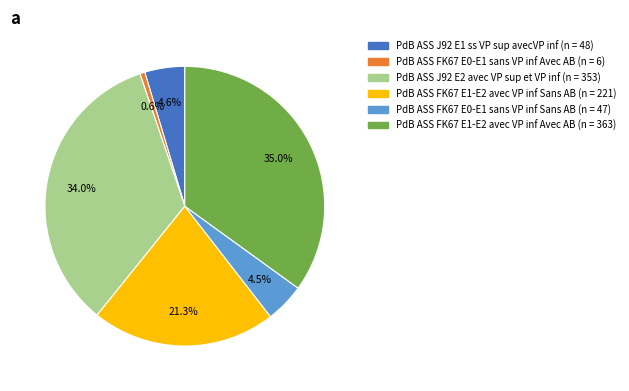

What is the ratio of the value at PdB ASS J92 E2 avec VP sup et VP inf to the value at PdB ASS FK67 E1-E2 avec VP inf Avec AB?

1.0